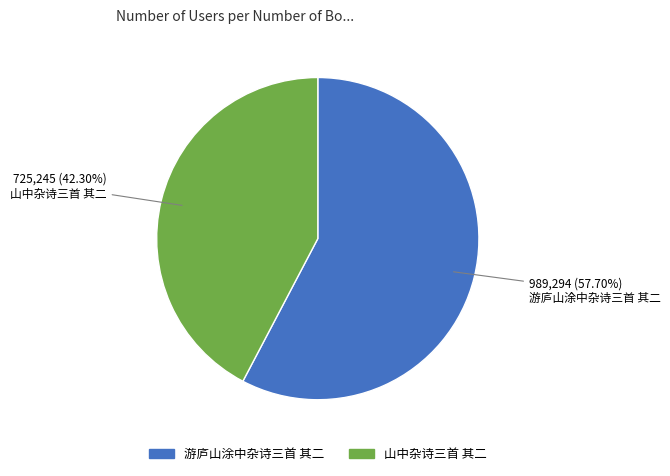

Count the number of slices in the pie.

2